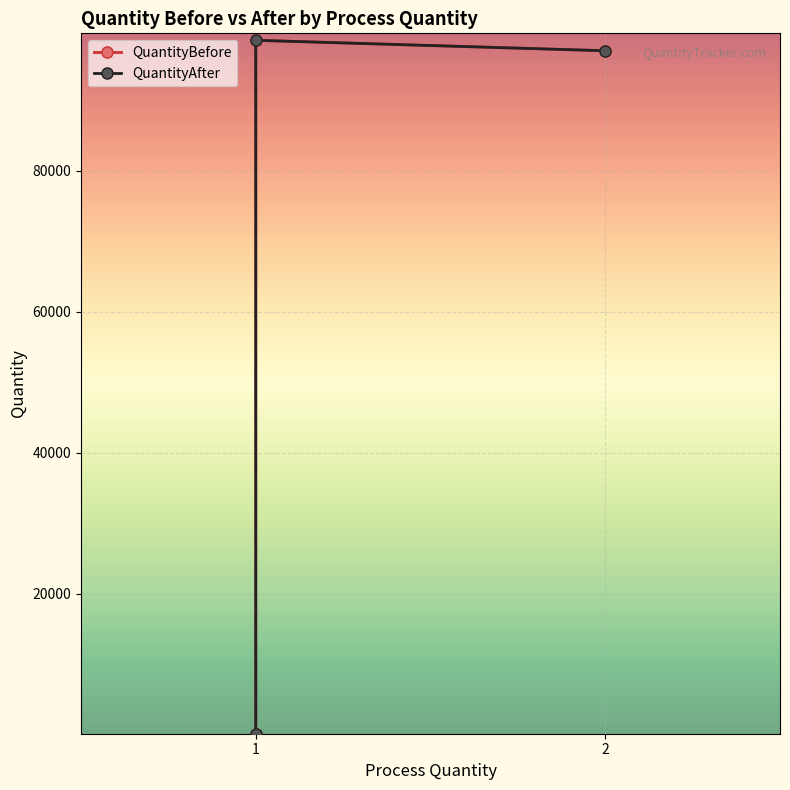

What are all the series names shown in the legend?

QuantityBefore, QuantityAfter